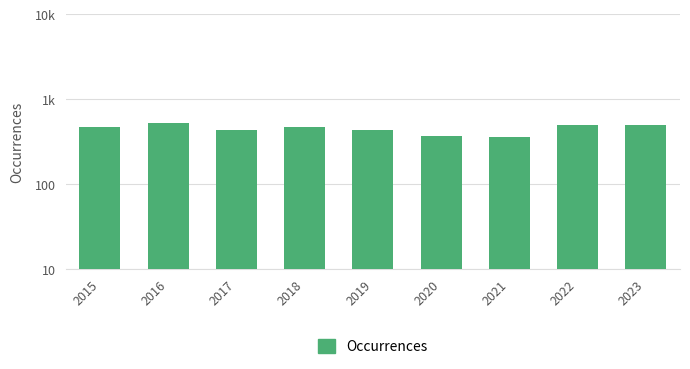

How many bars are there in total?

9